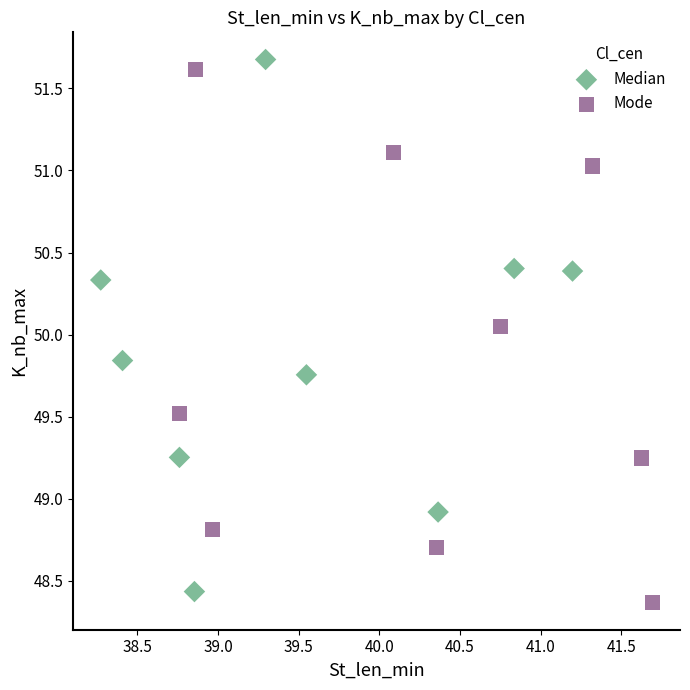

What are all the series names shown in the legend?

Median, Mode